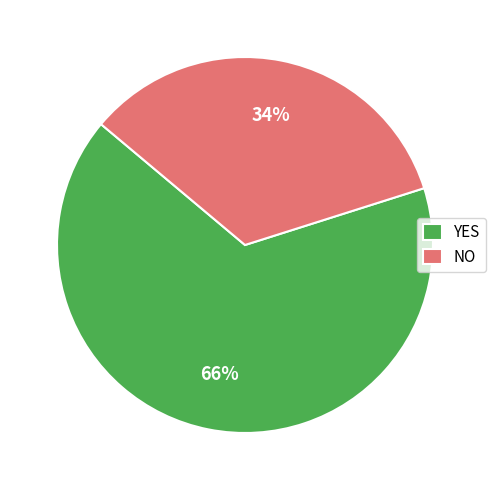

What is the ratio of the value at YES to the value at NO?

1.9